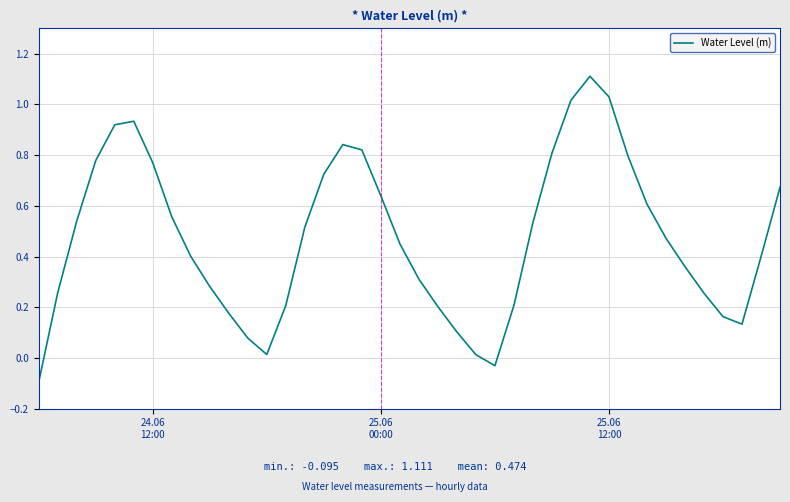

What is the maximum value shown in the chart?

1.1